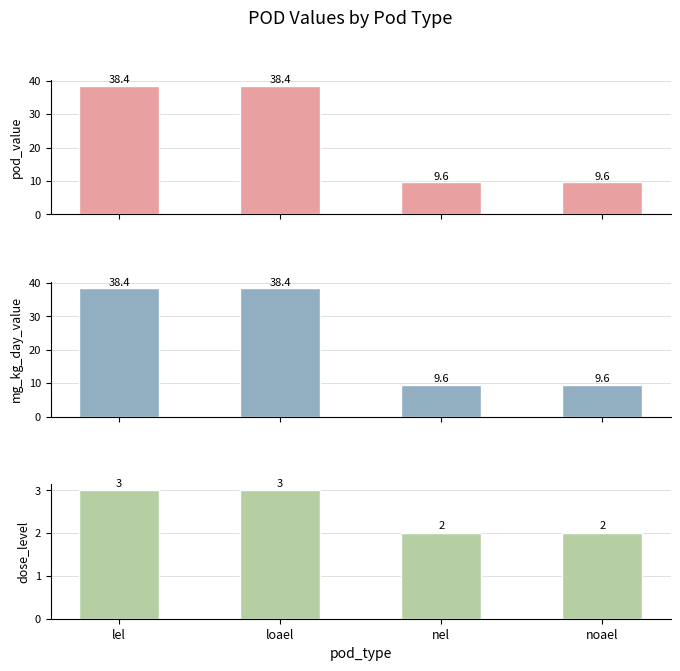

How many bars are there in total?

12